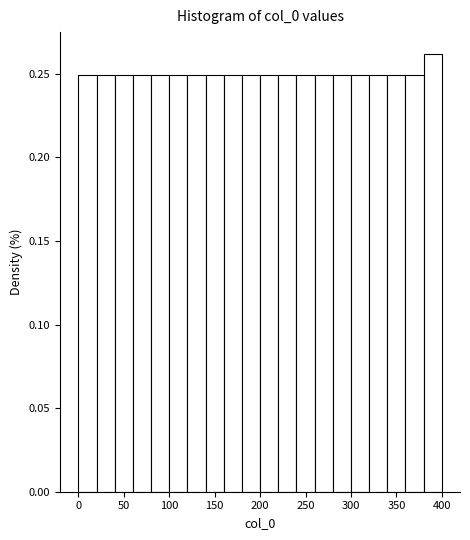

How tall is the bar that spans 340 to 360 on the x-axis? The values are not printed on the chart, so give them approximately, as read against the axis.

0.25